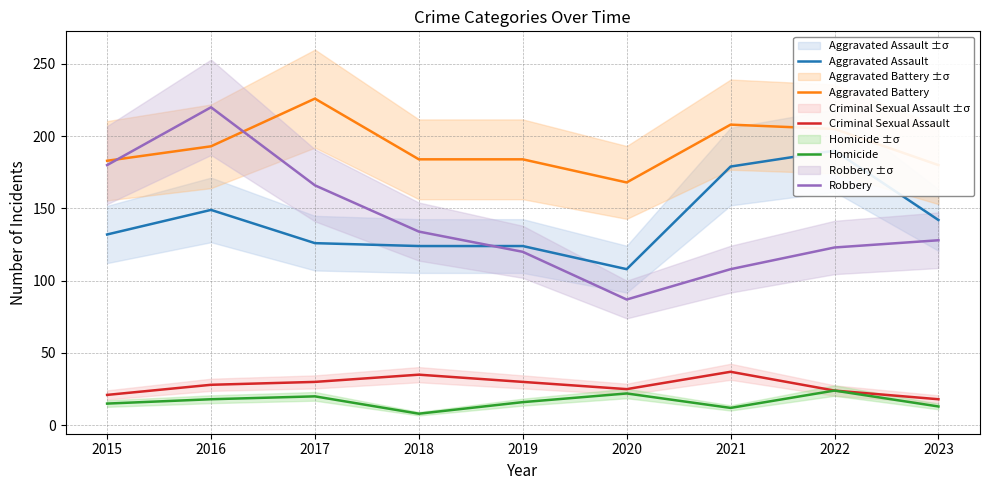

What is the sum of the Aggravated Assault values at 2018 and 2022?

314